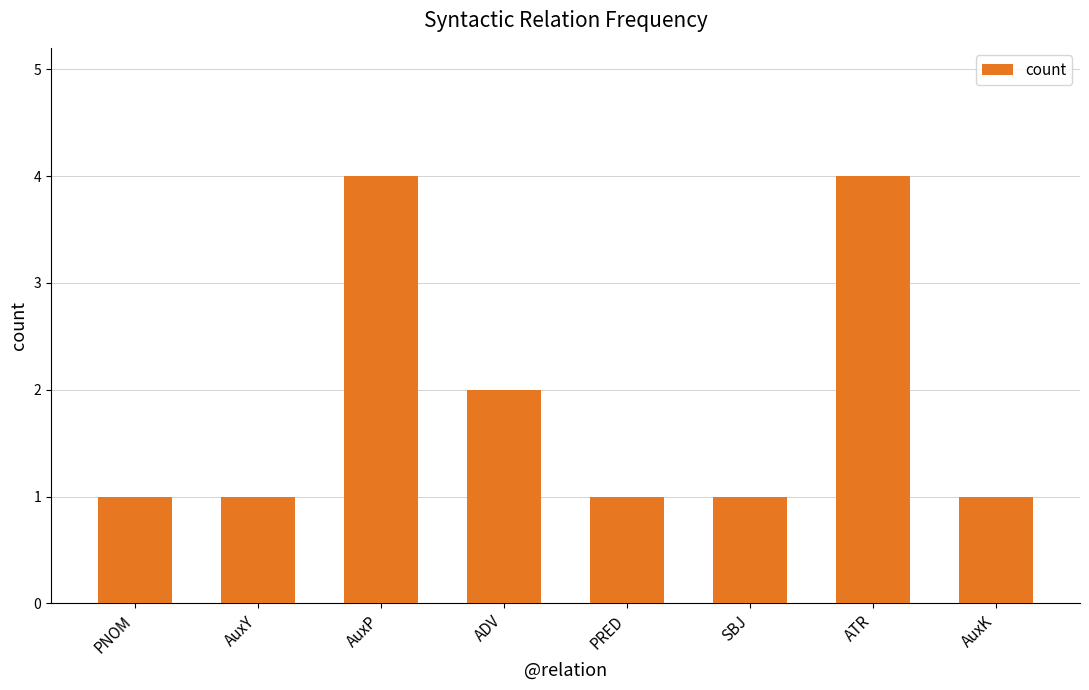

Approximately how many times larger is the value at AuxP compared to SBJ?

4.0